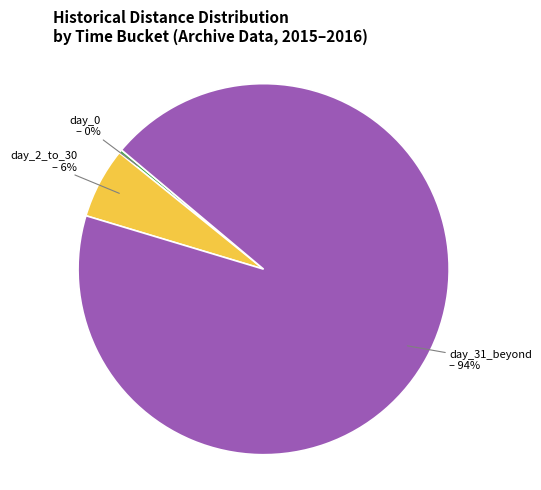

Is there any slice that represents more than half of the pie?

Yes